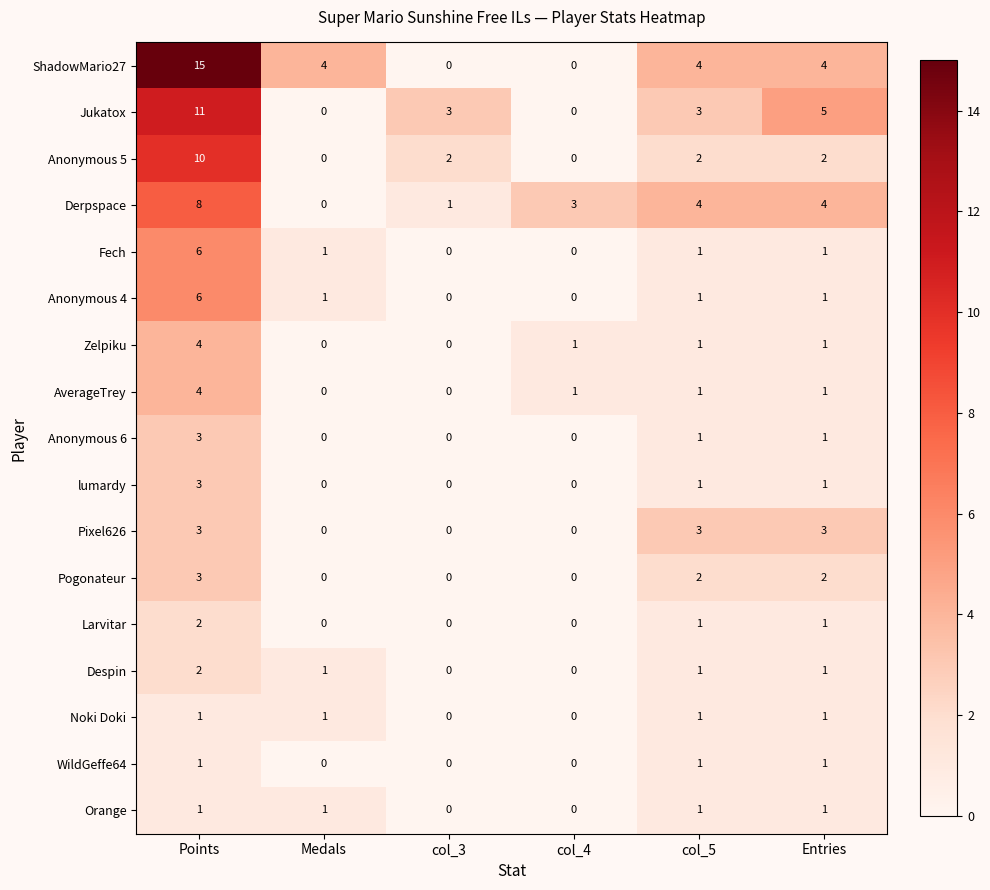

Which series changed the most between Medals and col_5?

Derpspace